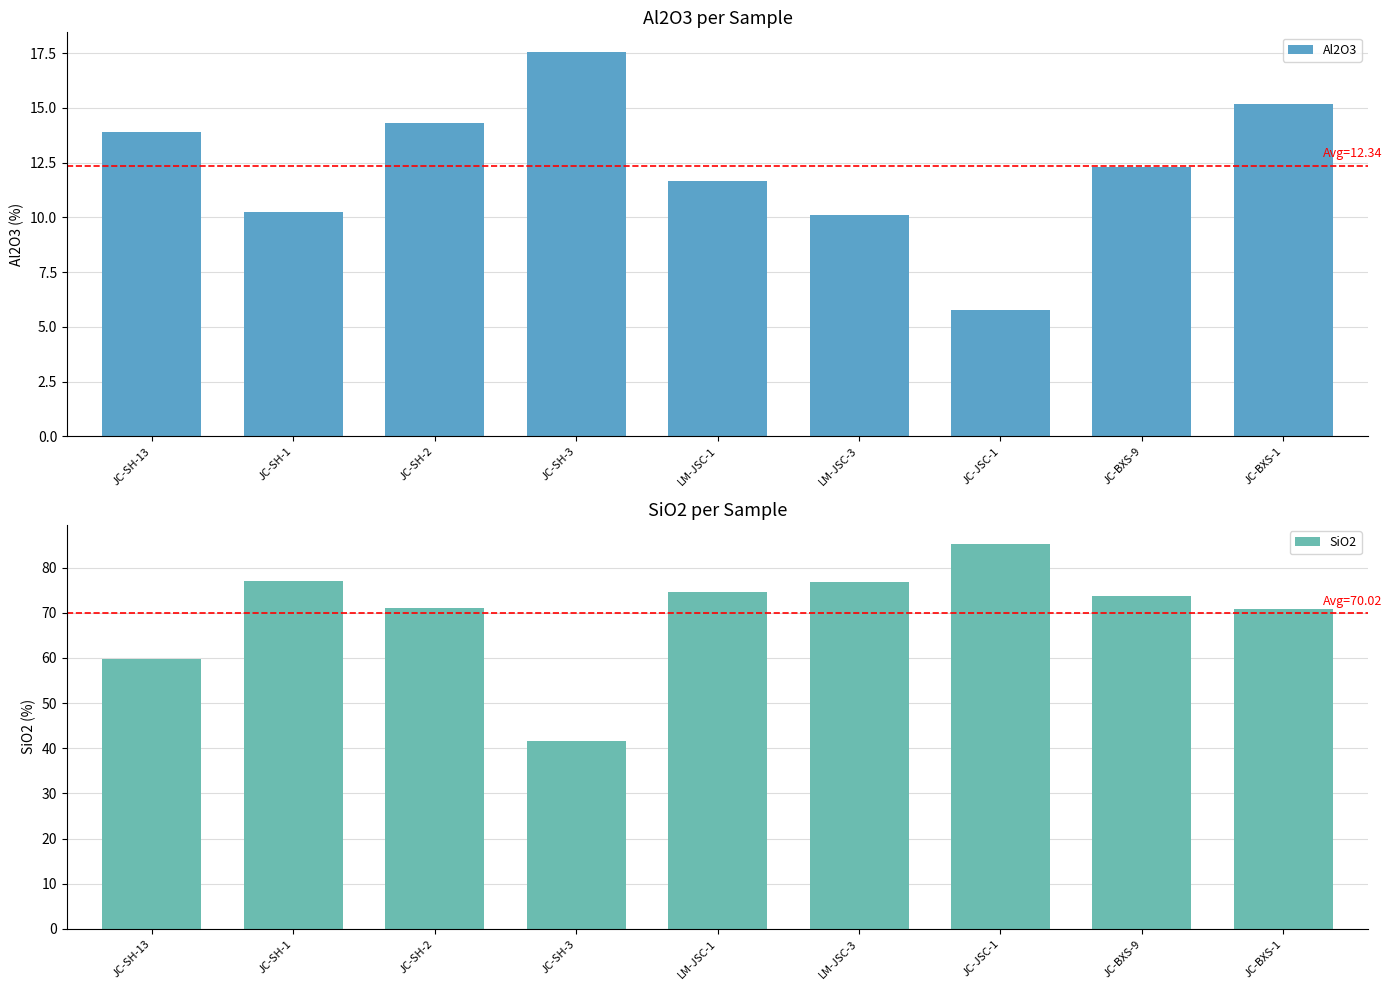

What is the total value across all series at LM-JSC-1?

86.2